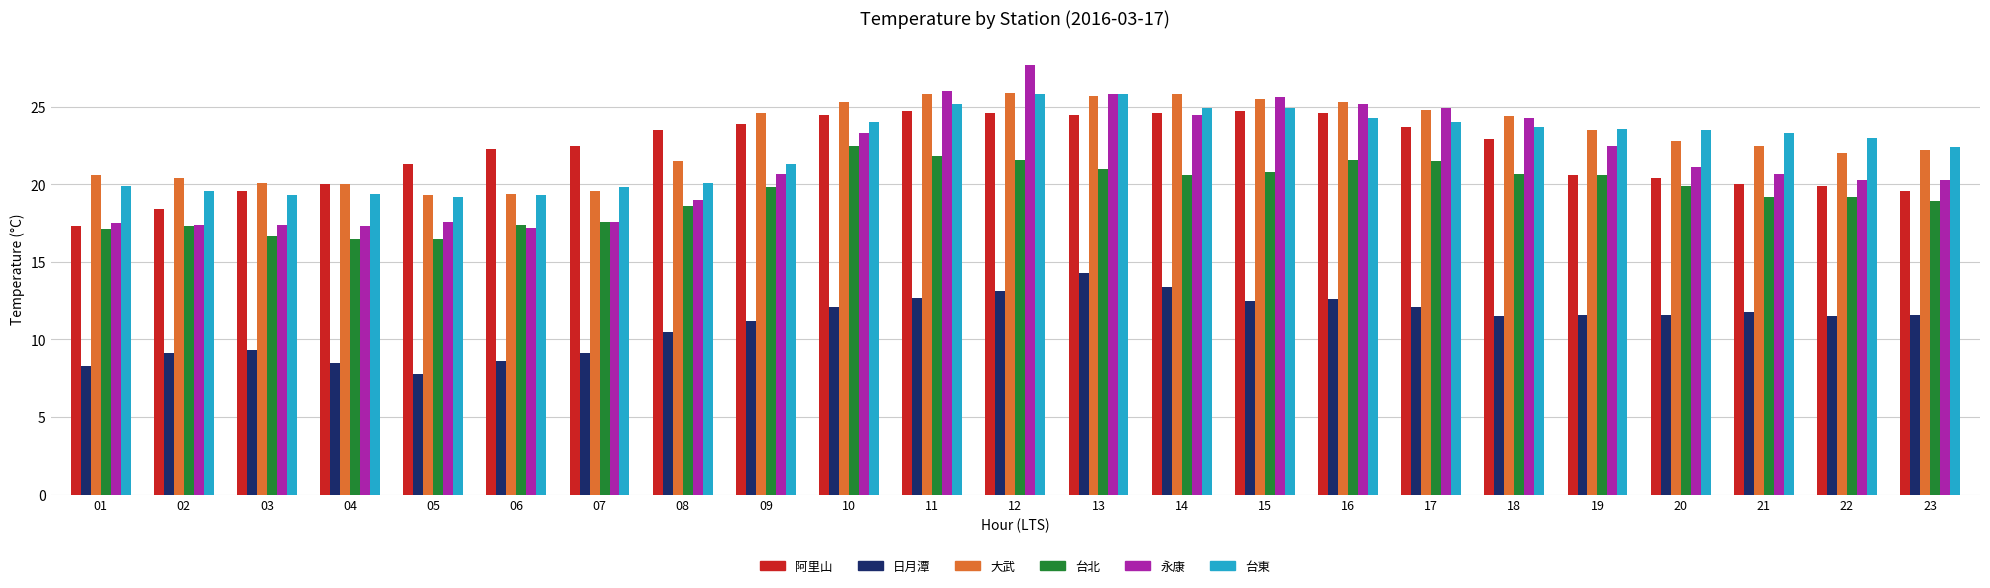

Between 08 and 11, which series saw the biggest shift?

永康